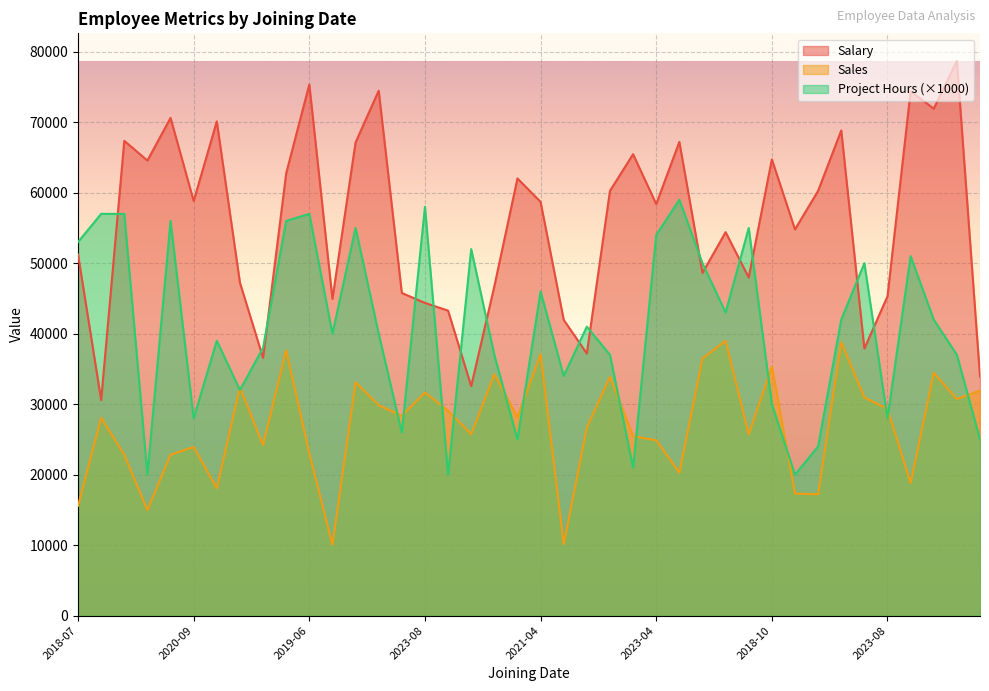

At which label does Project Hours reach its minimum?

2023-10